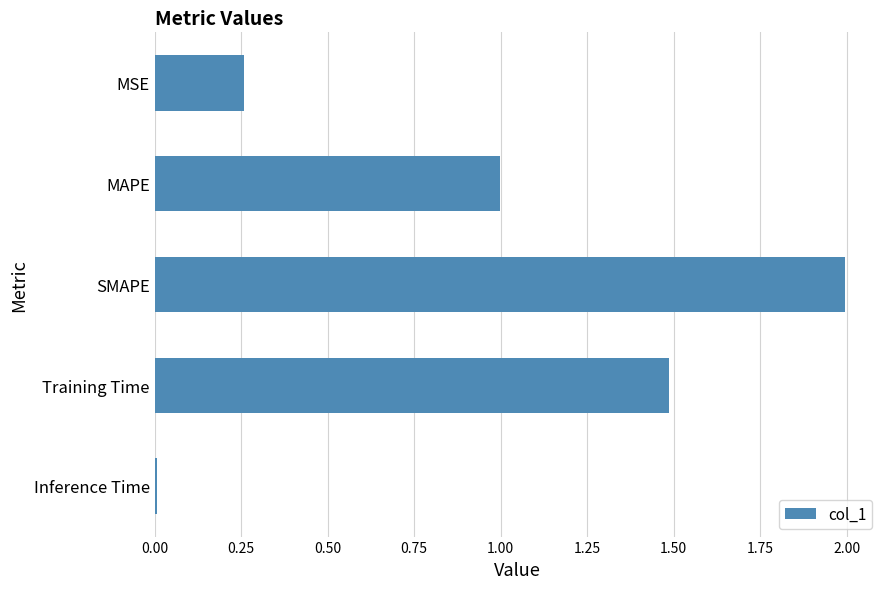

Where is the data nearest to the value 1?

MAPE